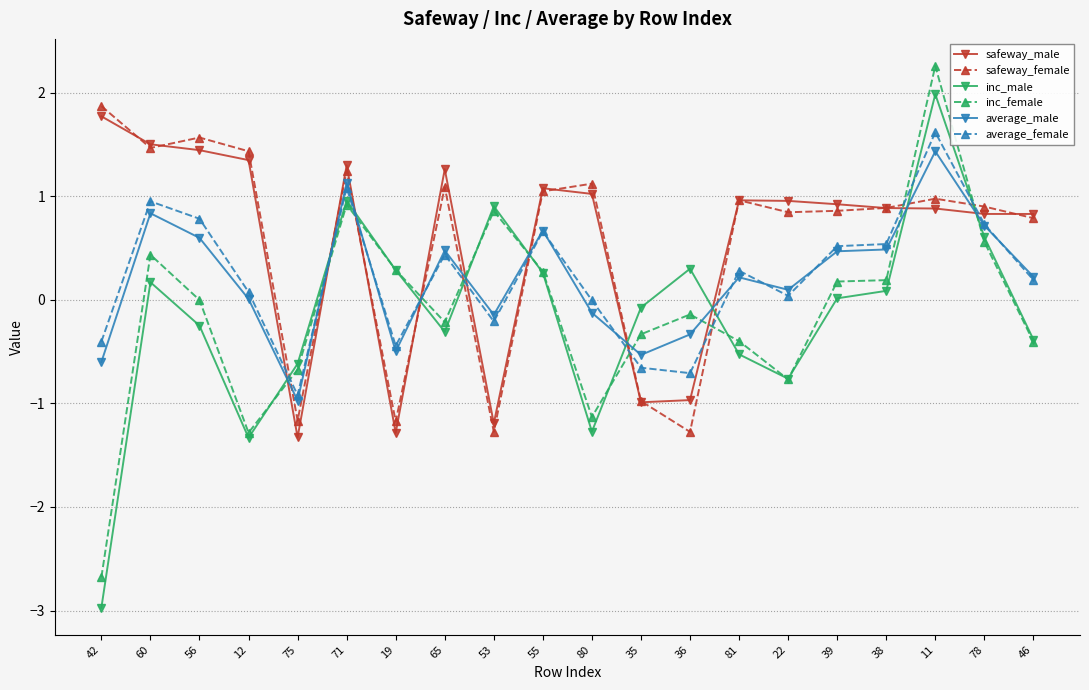

Does the chart have visible grid lines?

Yes